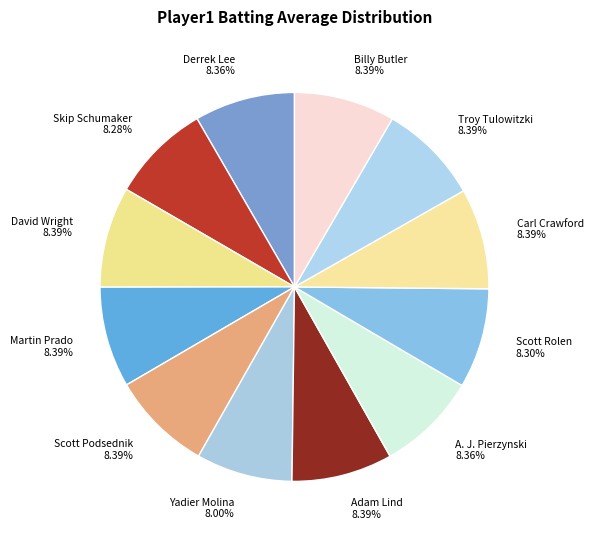

To the nearest percent, what percentage of the pie is Yadier Molina?

8%